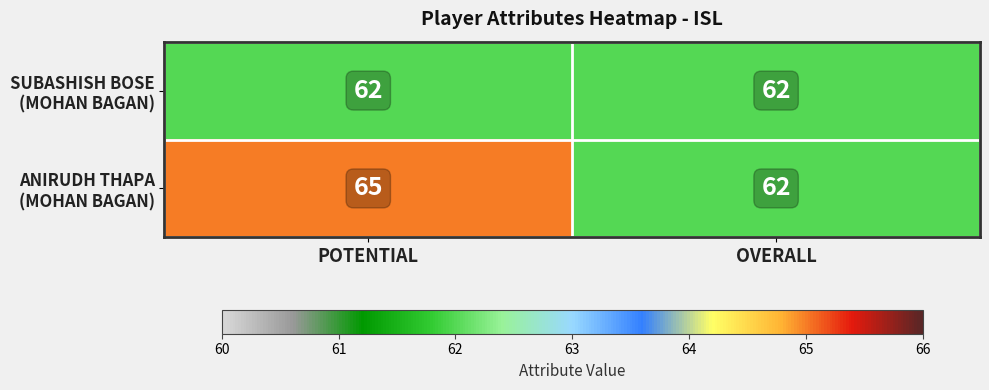

What is the total value across all series at OVERALL?

124